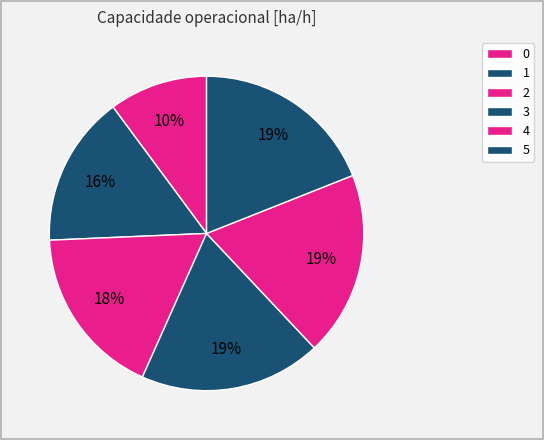

How many slices are in this pie chart?

6